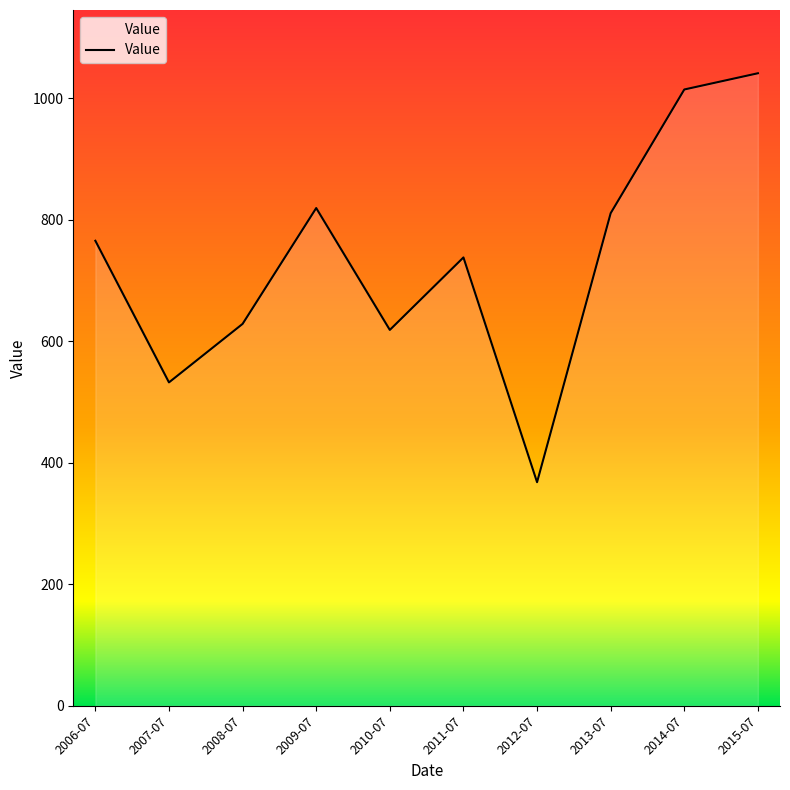

What is the ratio of the value at 2015-07 to the value at 2008-07?

1.7